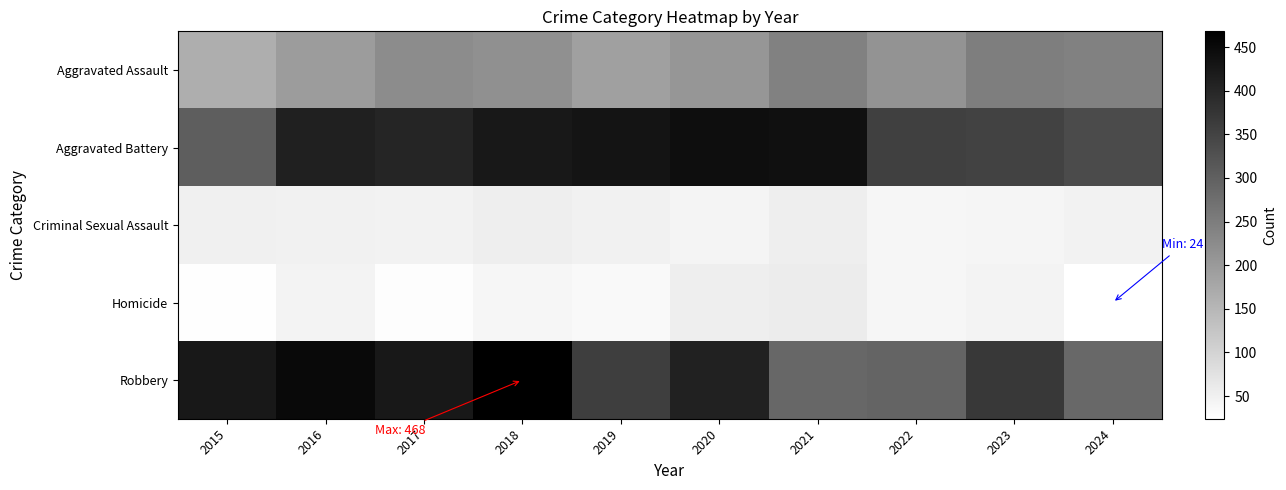

Reading left to right, what are all the values shown in this chart?

Aggravated Assault: 2015=166	2016=196	2017=225	2018=217	2019=189	2020=207	2021=243	2022=210	2023=249	2024=243
Aggravated Battery: 2015=304	2016=411	2017=403	2018=425	2019=432	2020=443	2021=439	2022=356	2023=351	2024=337
Criminal Sexual Assault: 2015=51	2016=49	2017=47	2018=54	2019=49	2020=44	2021=55	2022=41	2023=43	2024=48
Homicide: 2015=27	2016=46	2017=29	2018=41	2019=35	2020=54	2021=57	2022=40	2023=45	2024=24
Robbery: 2015=423	2016=450	2017=423	2018=468	2019=359	2020=409	2021=288	2022=294	2023=368	2024=287